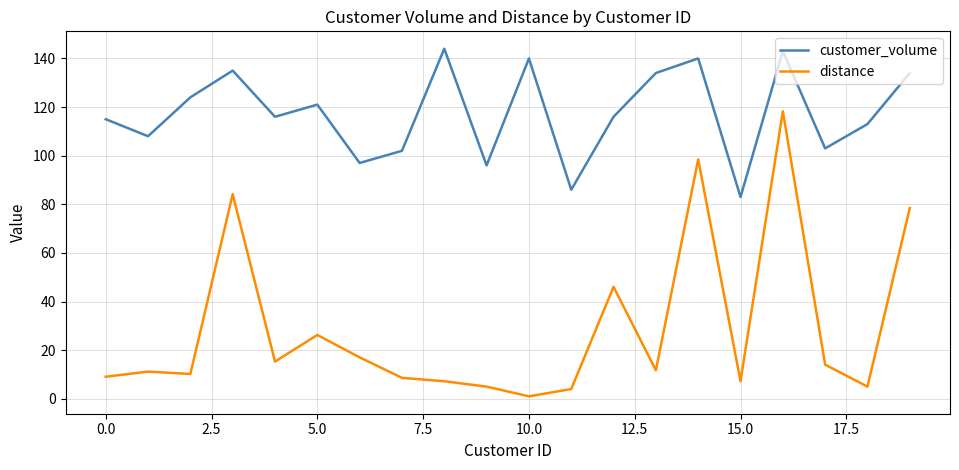

True or false: distance has more than 2 interior local peaks.

True